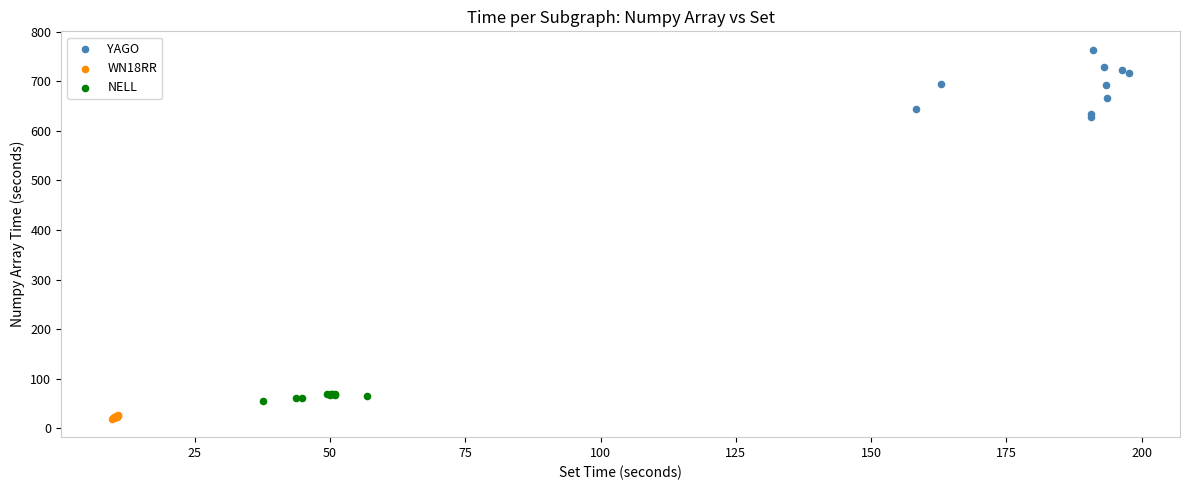

Which series reaches the maximum Y coordinate?

YAGO